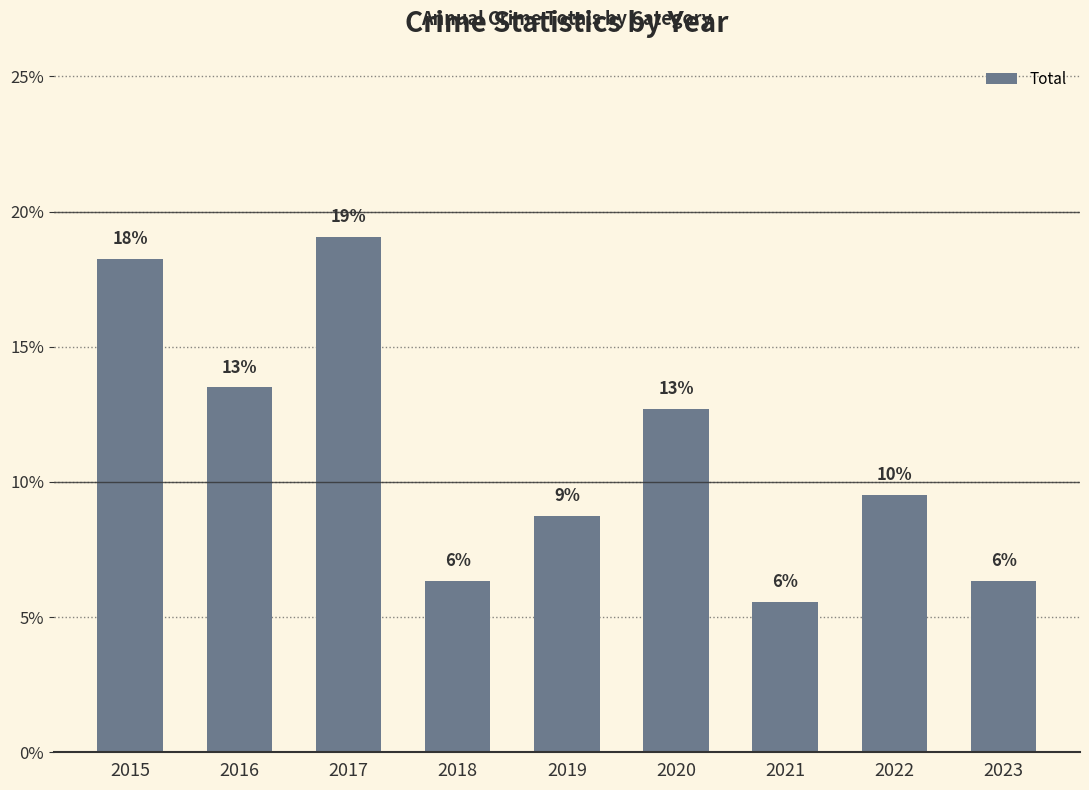

How many bars are there in total?

9